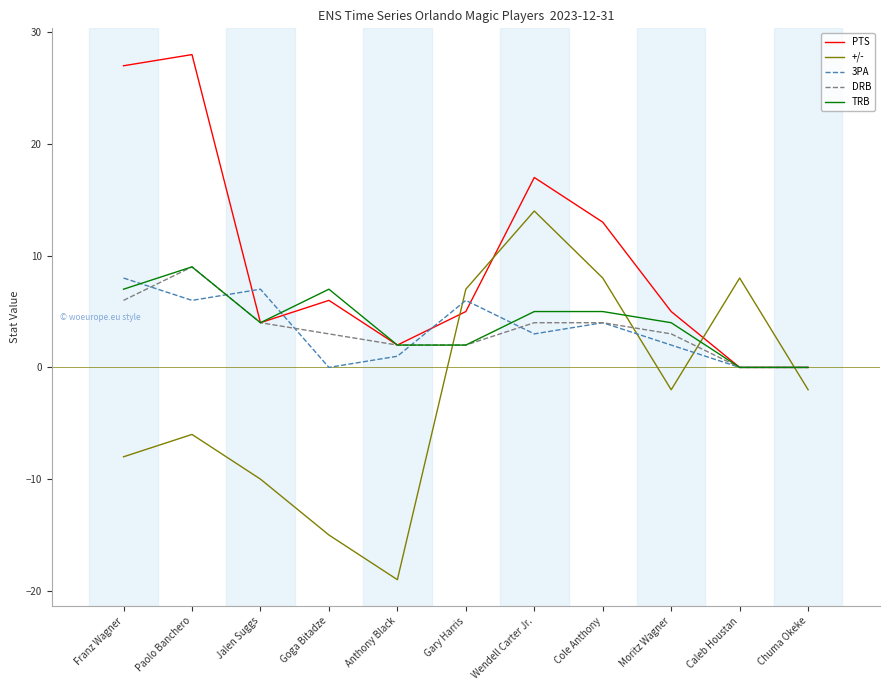

Where does the PTS series first go above 5?

Franz Wagner